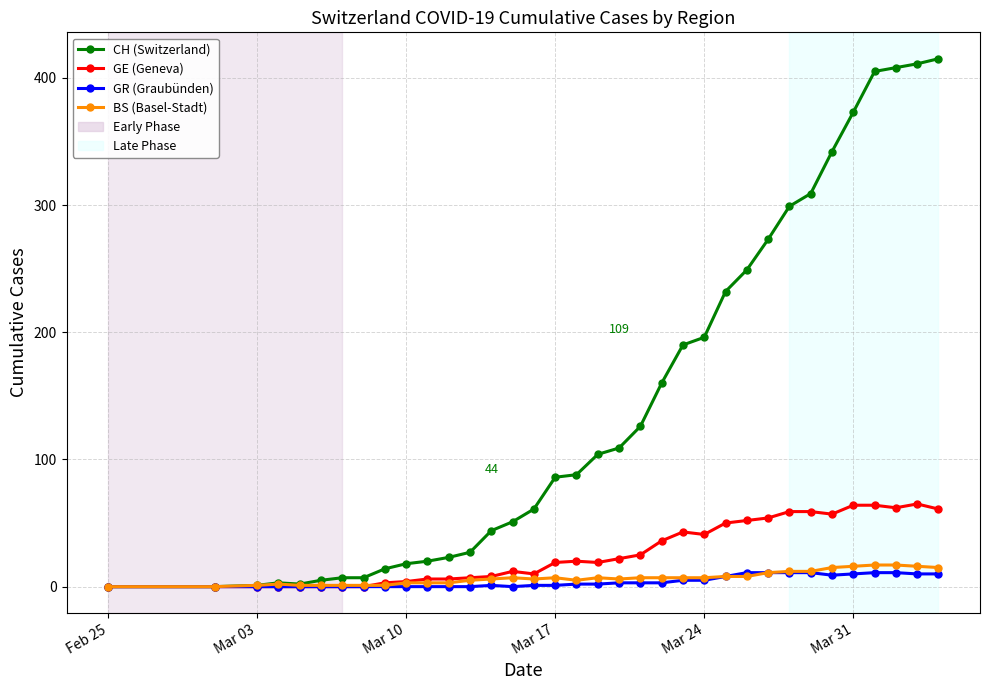

Which series has the widest spread of values?

CH (Switzerland)